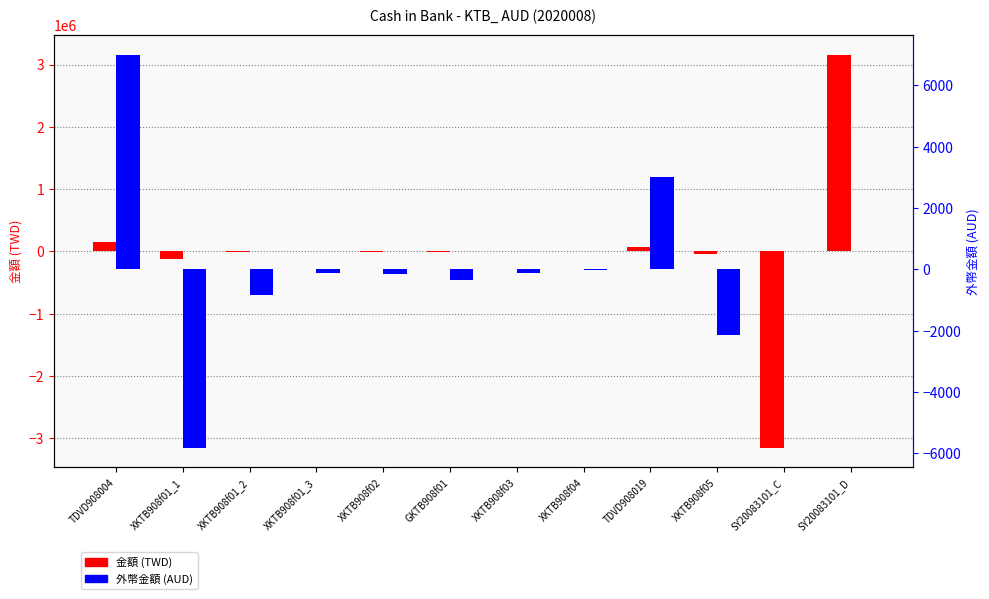

How many data points in 金額 are less than -2703?

6